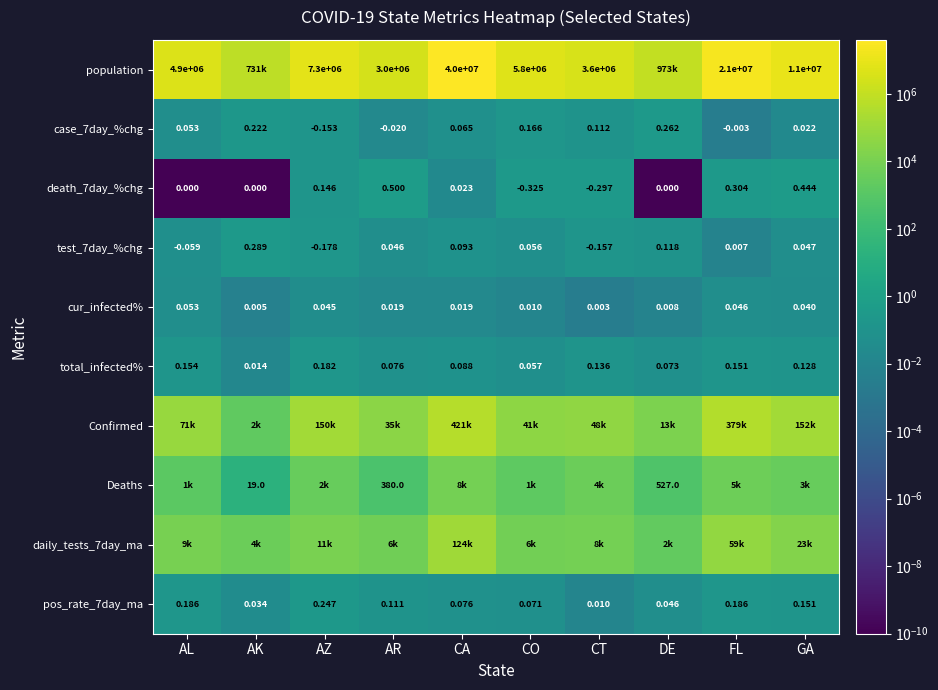

At which category is the sum across all series the highest?

CA